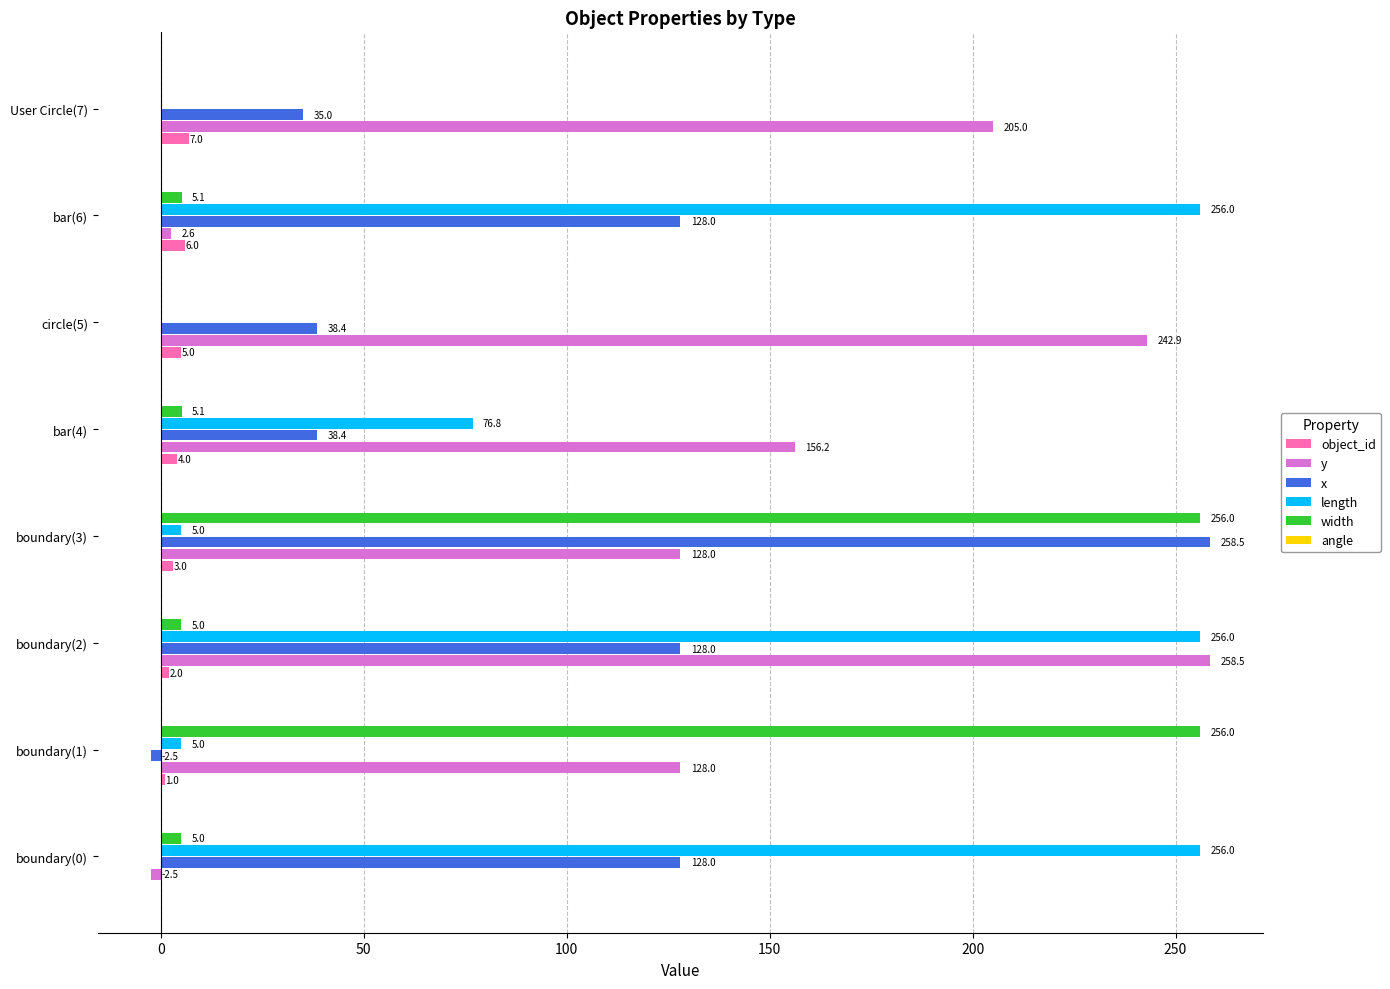

The object_id series shows 0.0 at boundary(0). True or false?

True